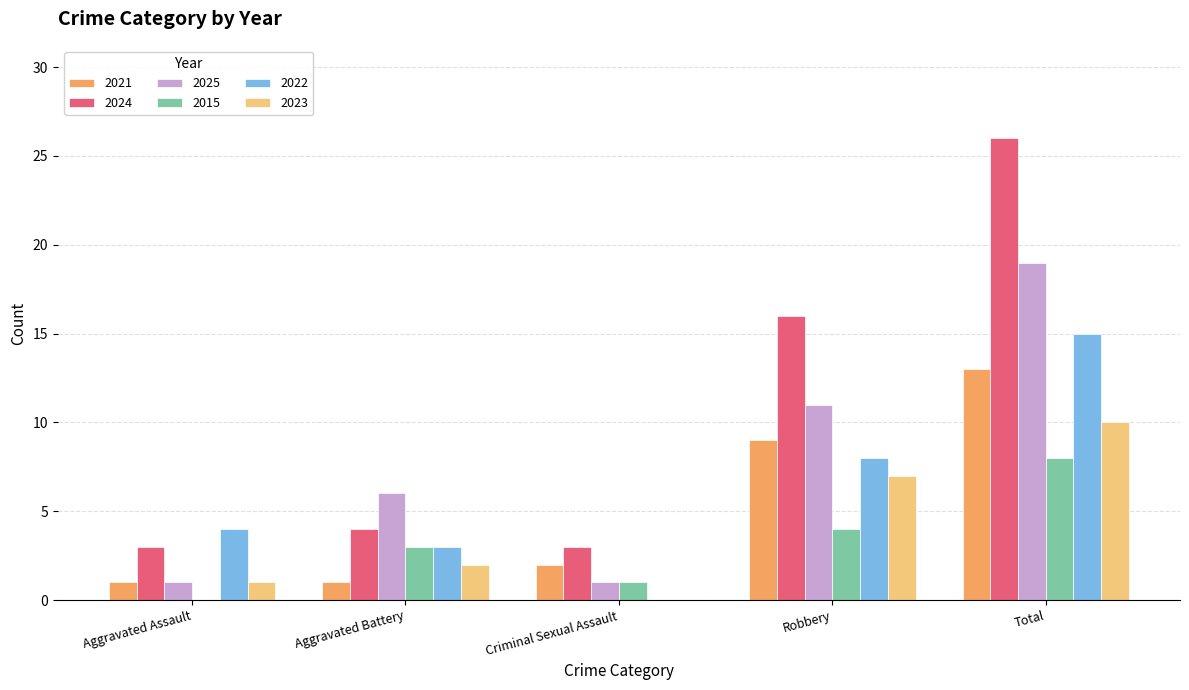

Reading left to right, transcribe all the data shown in this chart.

2021: 1	1	2	9	13
2024: 3	4	3	16	26
2025: 1	6	1	11	19
2015: 0	3	1	4	8
2022: 4	3	0	8	15
2023: 1	2	0	7	10